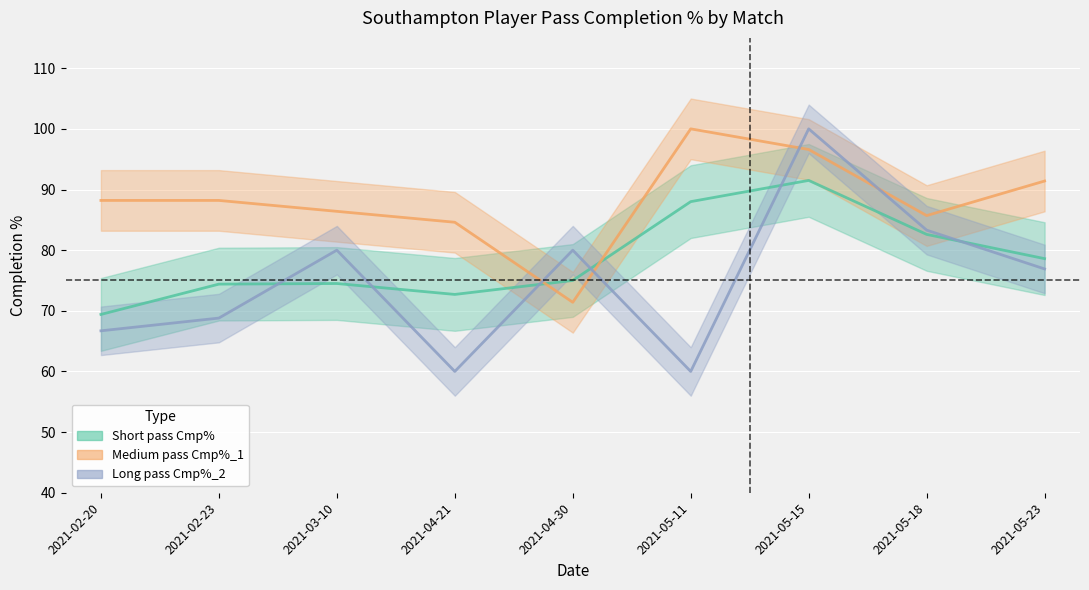

Read the Cmp%_2 value at 2021-04-21.

60.0